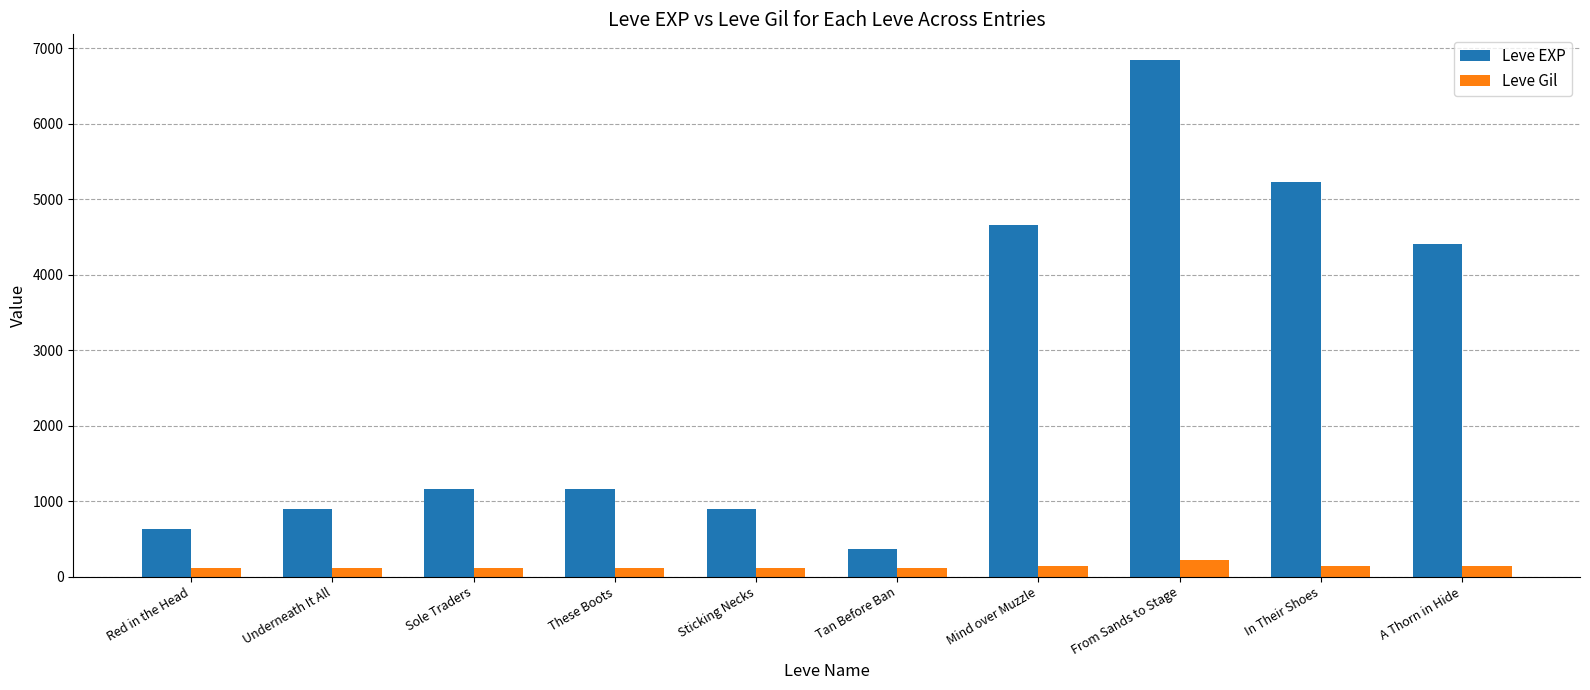

How many bars are there in each group?

2